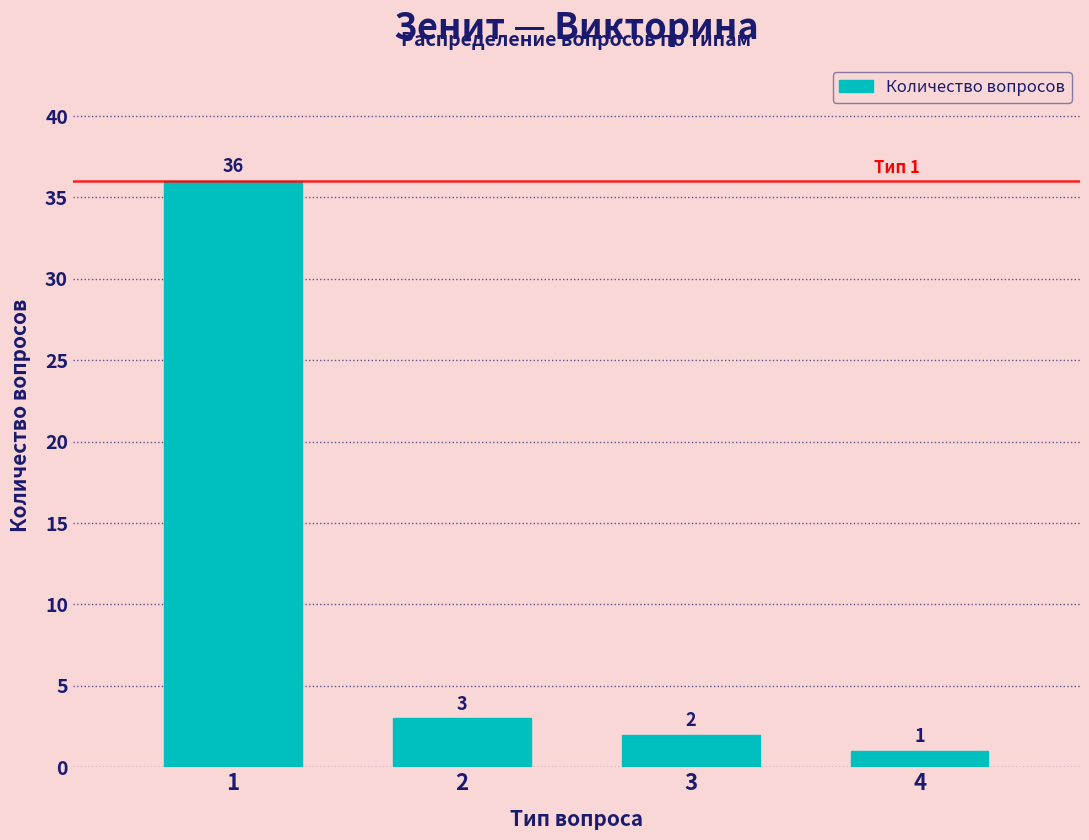

Reading right to left, transcribe all the data shown in this chart.

1	2	3	36